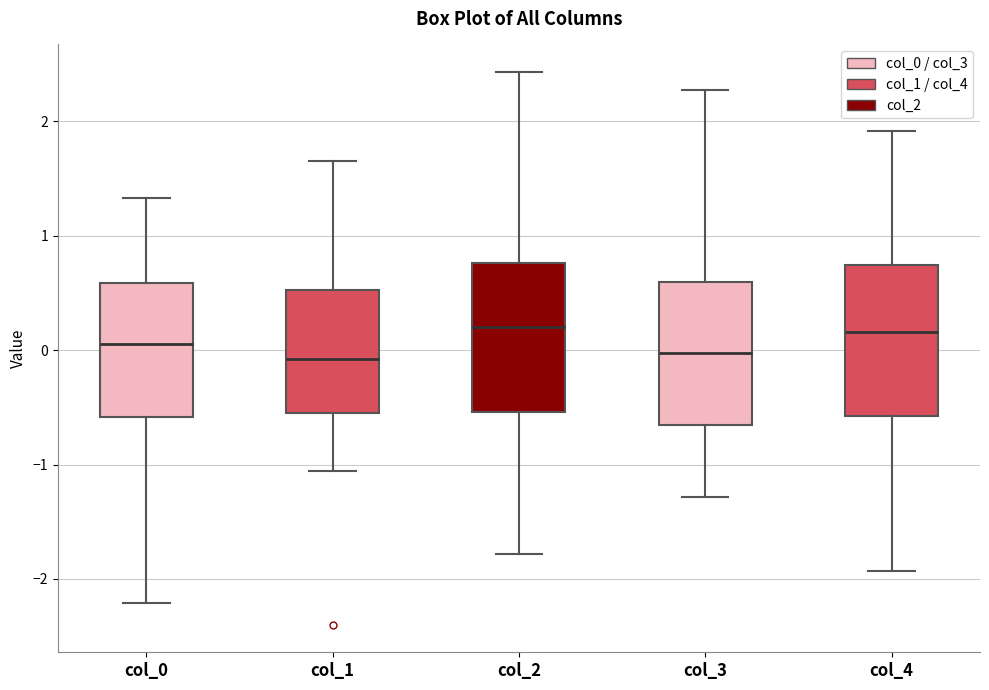

Reading left to right, transcribe this box plot: for each box, give where its median line is, the range the box spans, and where its two whiskers end, as read against the y-axis. The values are not printed on the chart, so give them approximately, as read against the axis.

col_0: median 0.1, box -0.6 to 0.6, whiskers -2.2 to 1.3
col_1: median -0.1, box -0.5 to 0.5, whiskers -1.1 to 1.7
col_2: median 0.2, box -0.5 to 0.8, whiskers -1.8 to 2.4
col_3: median 0.0, box -0.7 to 0.6, whiskers -1.3 to 2.3
col_4: median 0.2, box -0.6 to 0.7, whiskers -1.9 to 1.9